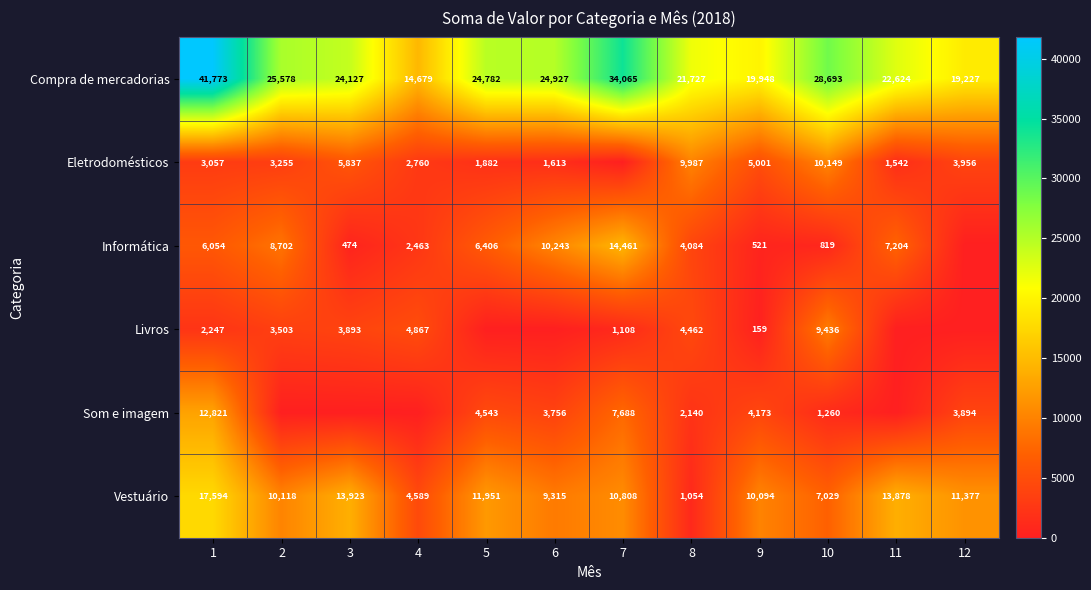

Is it true that Informática equals 512 at 10?

False